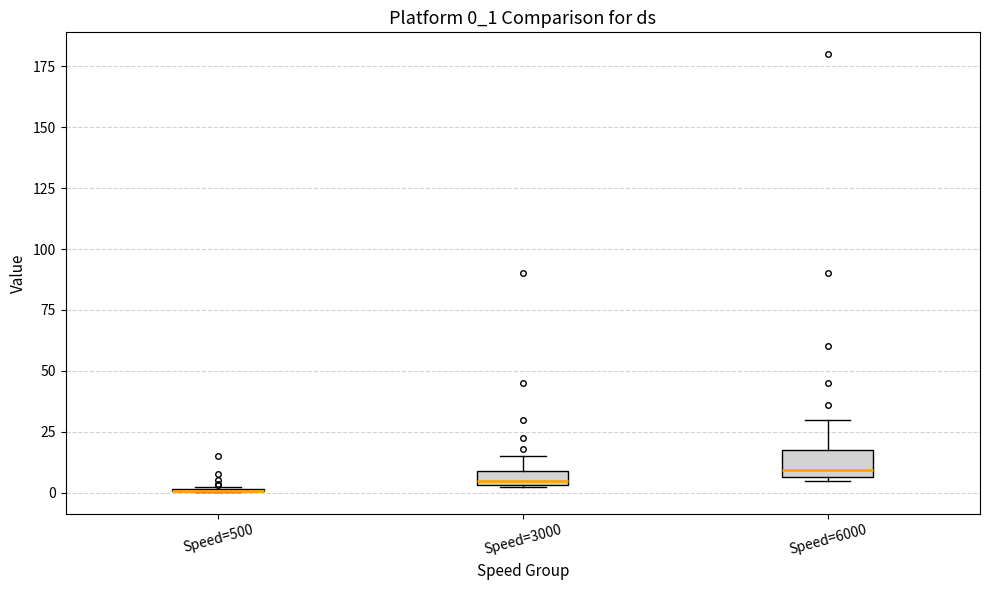

Which box is the tallest, from its lower edge to its upper edge?

Speed=6000